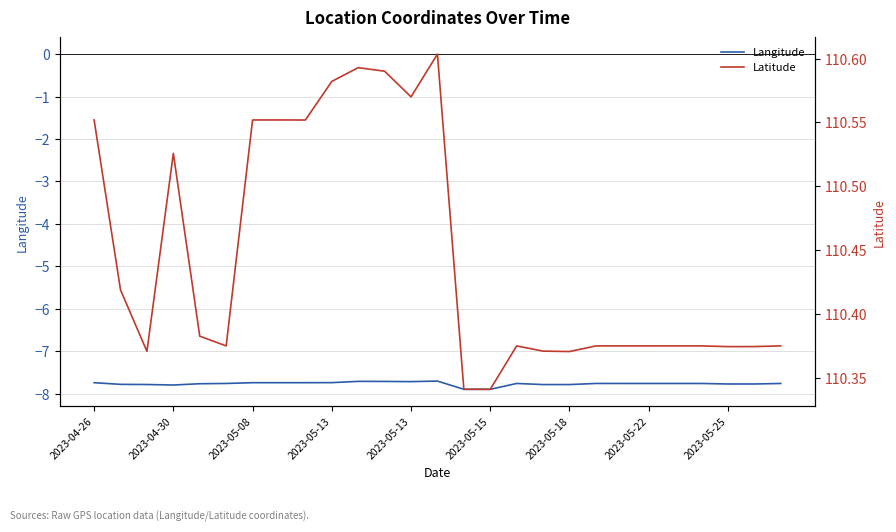

What is the total value across all series at 13?

102.9